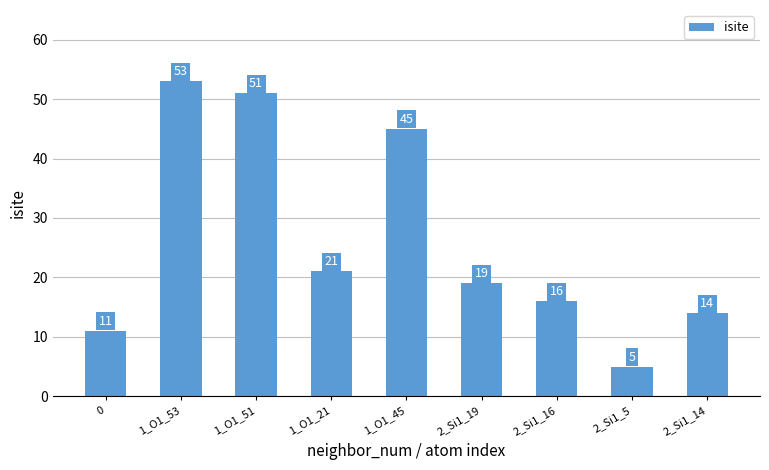

What is the ratio of the value at 1_O1_51 to the value at 1_O1_45?

1.1